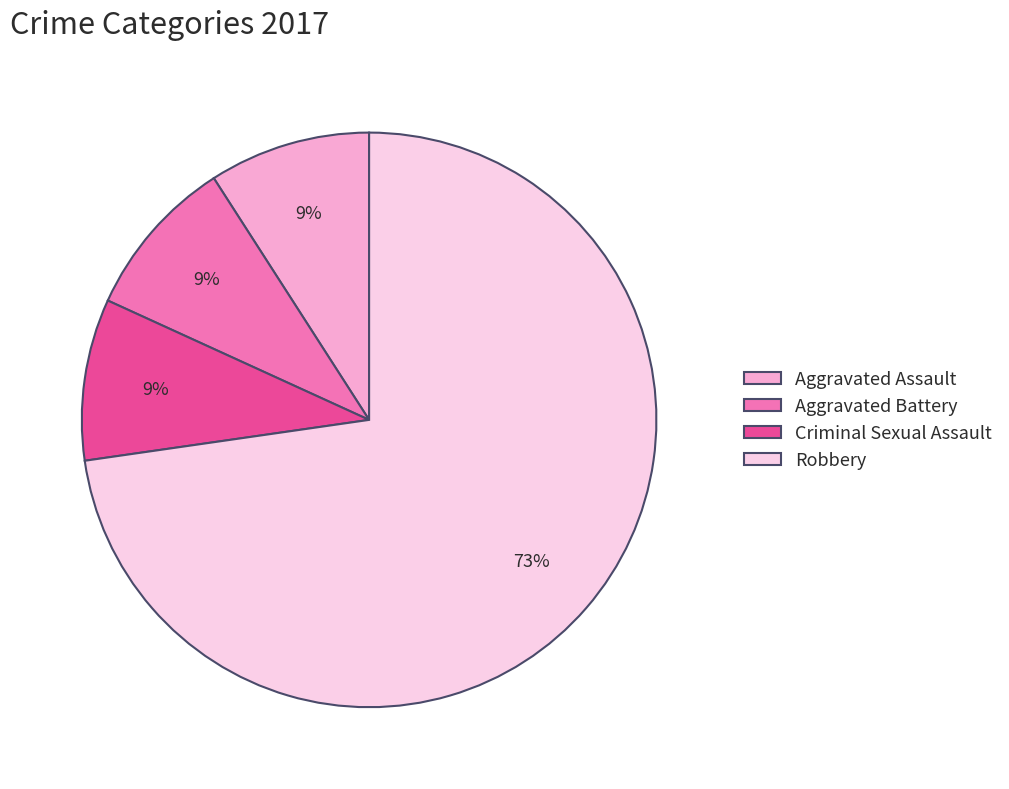

Which slice is the largest?

Robbery